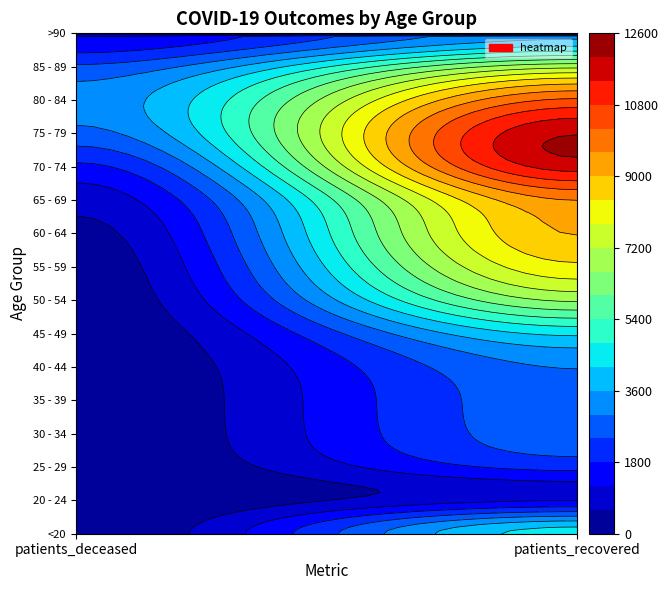

The value of >90 at patients_recovered is 3418. True or false?

True